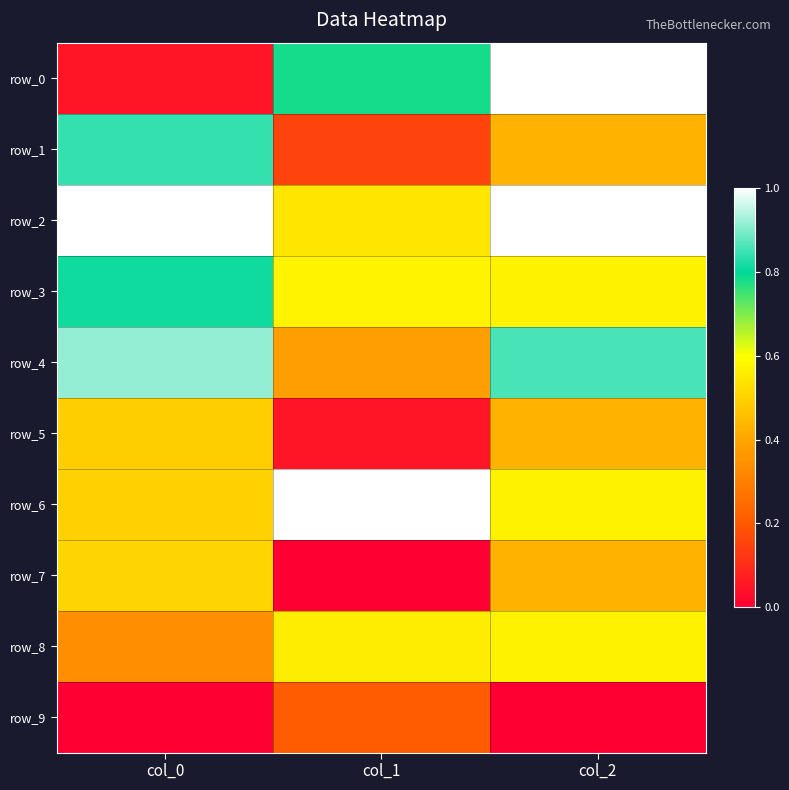

Count the row_5 values in the range 0 to 1.

3